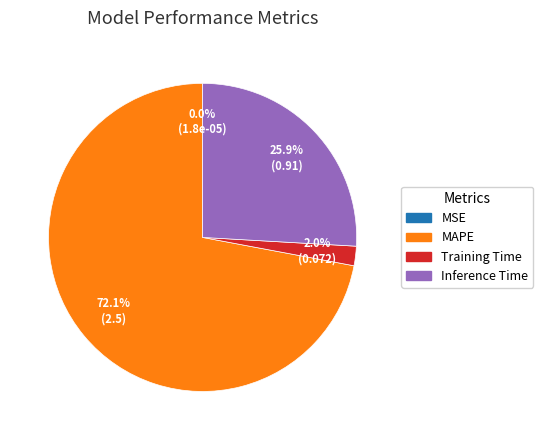

Is there a majority slice in this chart?

Yes